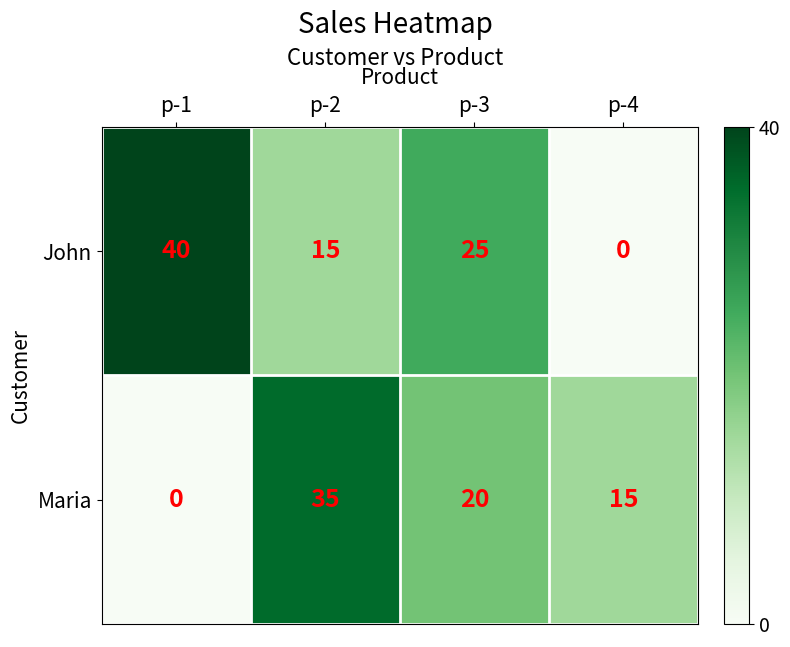

Which series changed the most between p-1 and p-3?

Maria